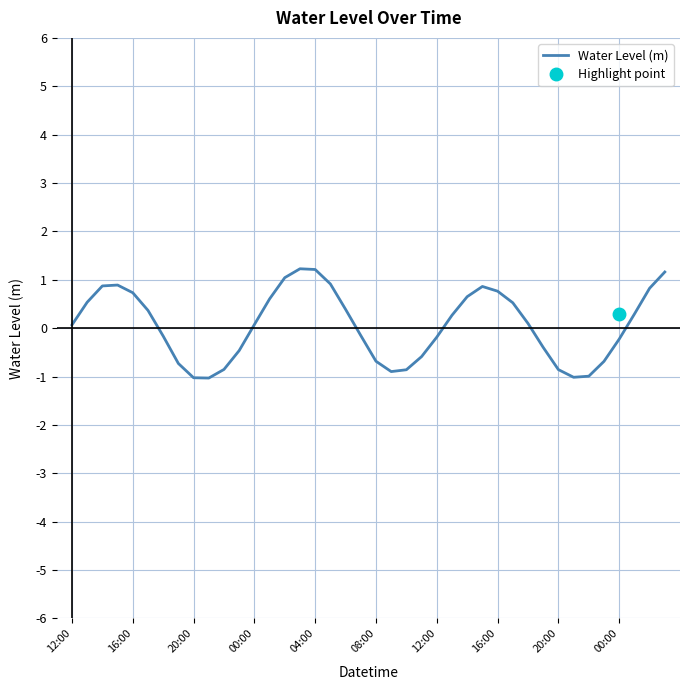

Is it true that the value at 39 is 0.8?

False